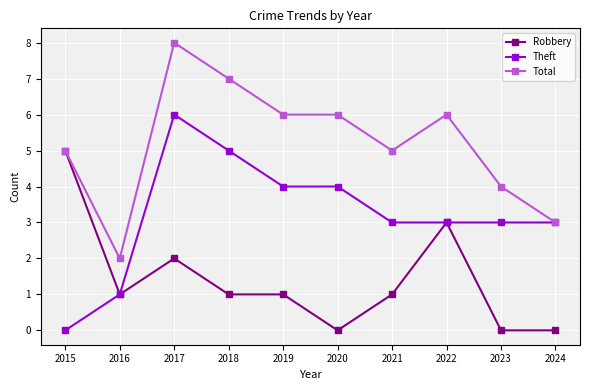

What is the average value of the Total series?

5